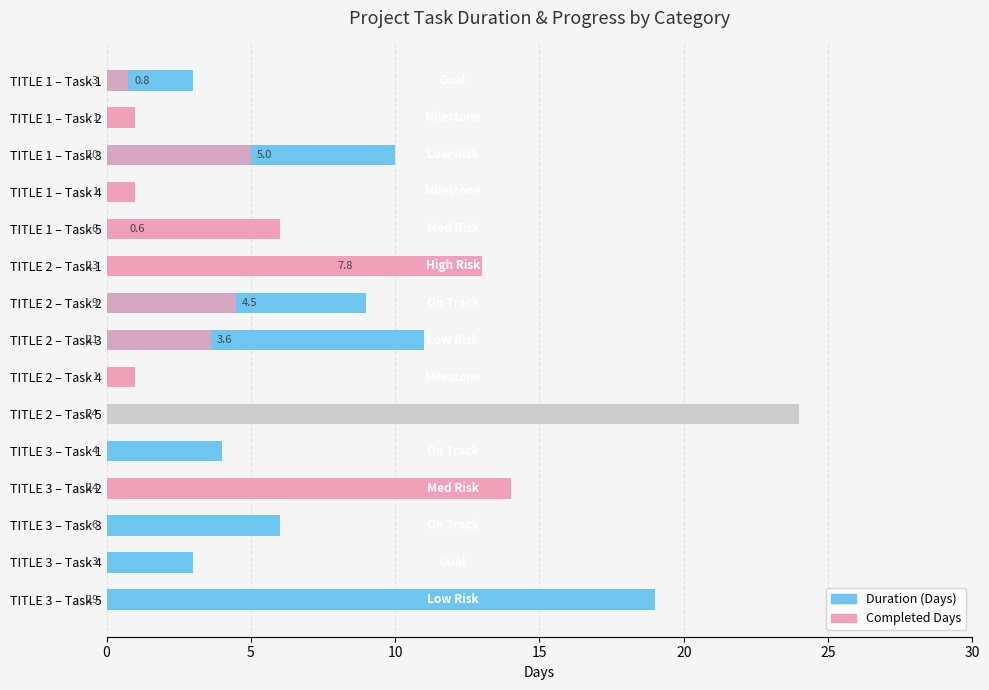

Between TITLE 2 – Task 1 and TITLE 3 – Task 1, which series saw the biggest shift?

Duration (Days)